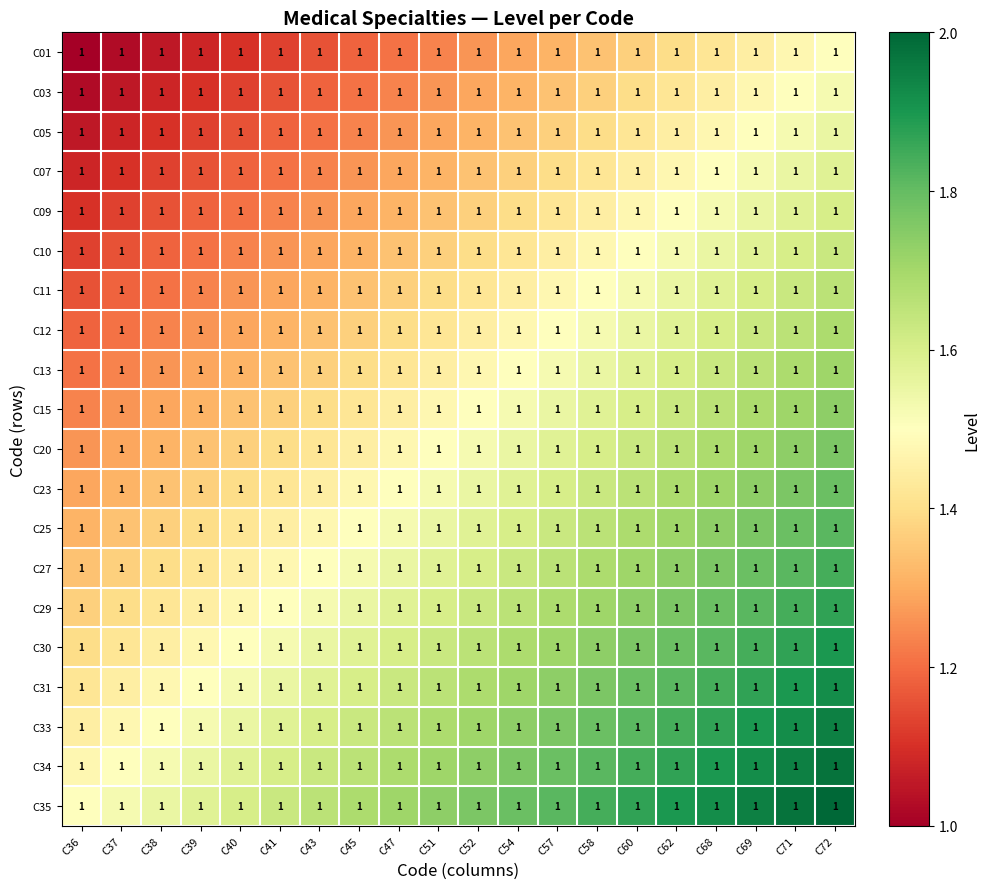

What is the difference between the maximum and minimum values in the C03 series?

0.5